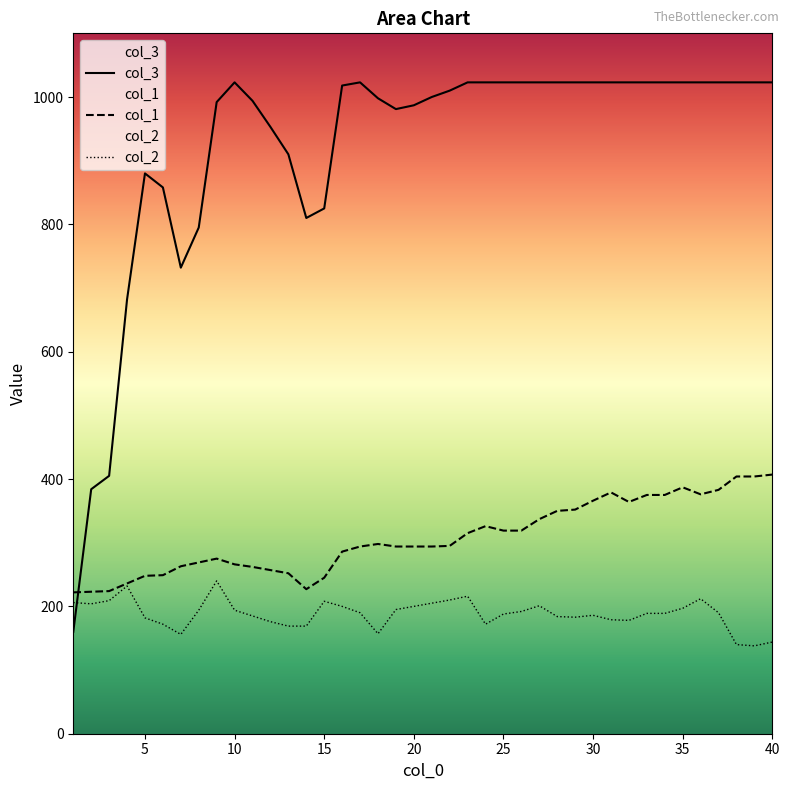

How many interior local valleys does the col_1 series have?

3